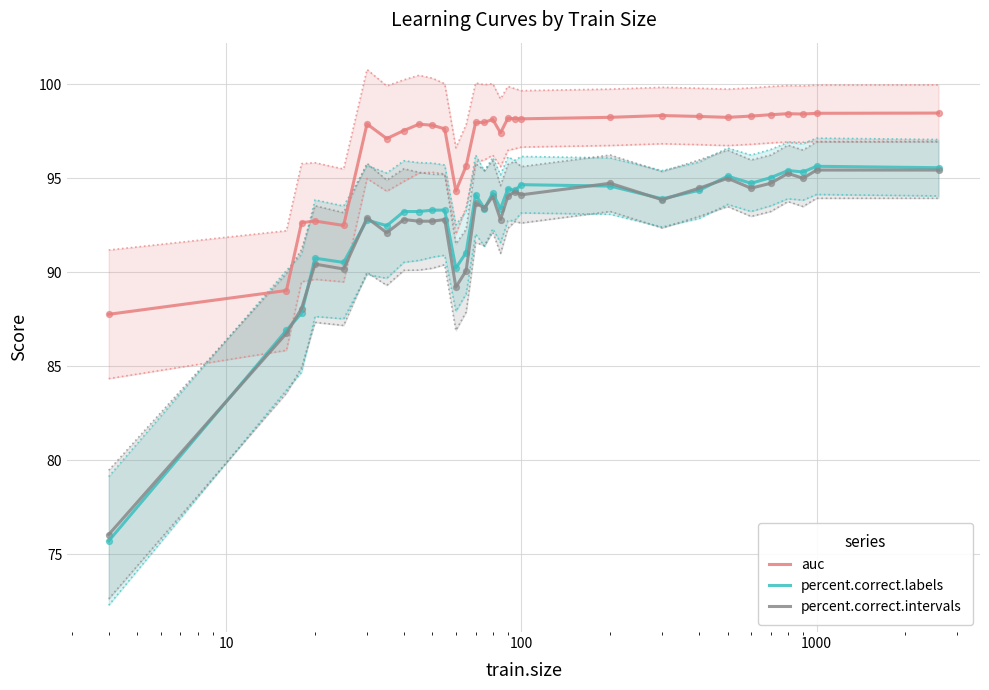

What is the minimum value for percent.correct.labels?

75.7